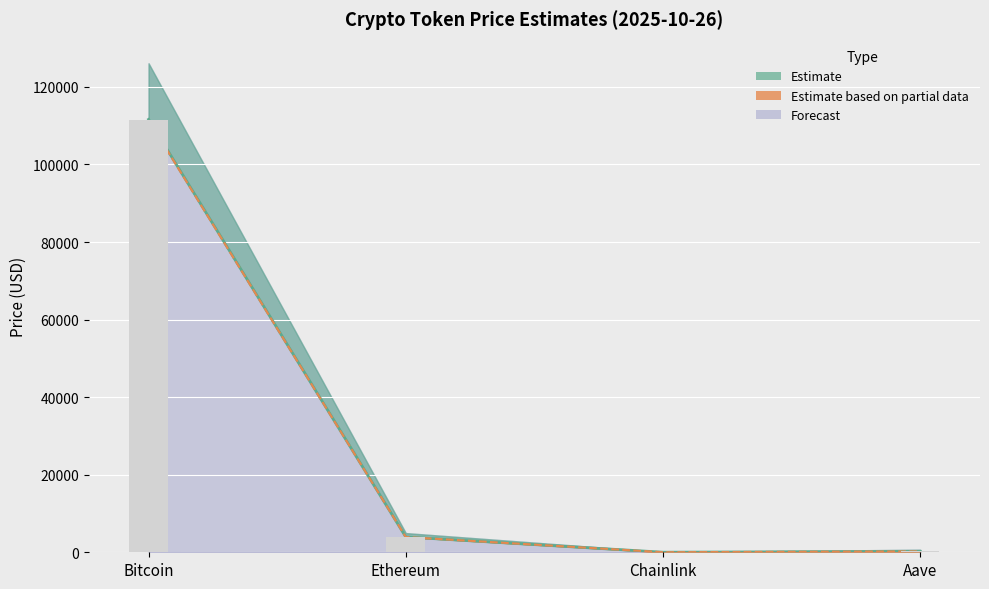

What is the difference between the maximum and minimum values in the price24hAgo series?

111392.1